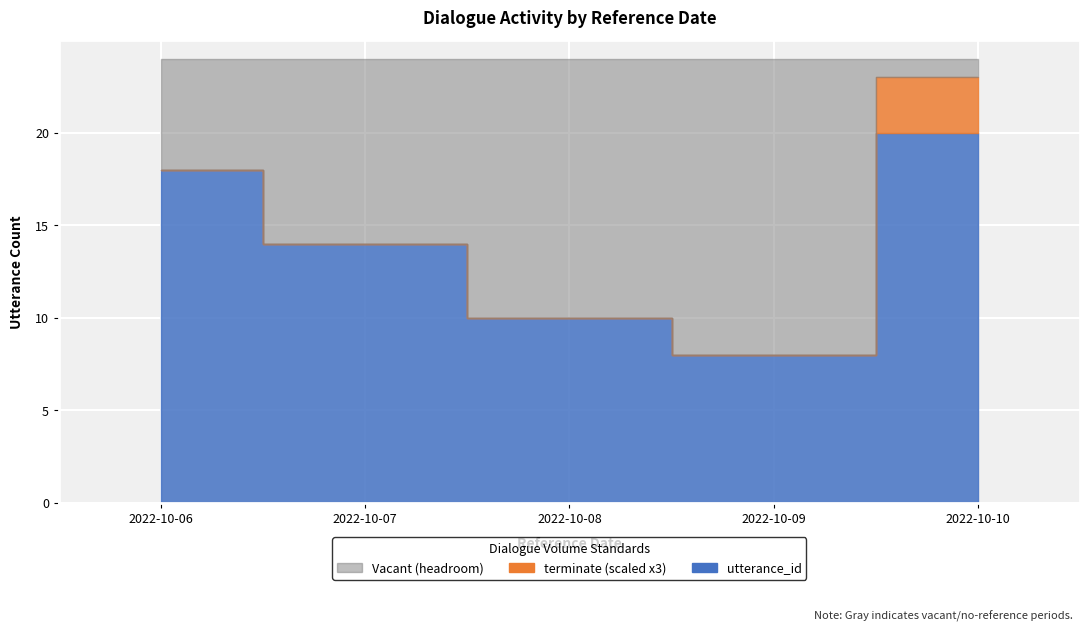

Is the value of terminate at 2022-10-07 greater than the value of utterance_id at 2022-10-08?

No